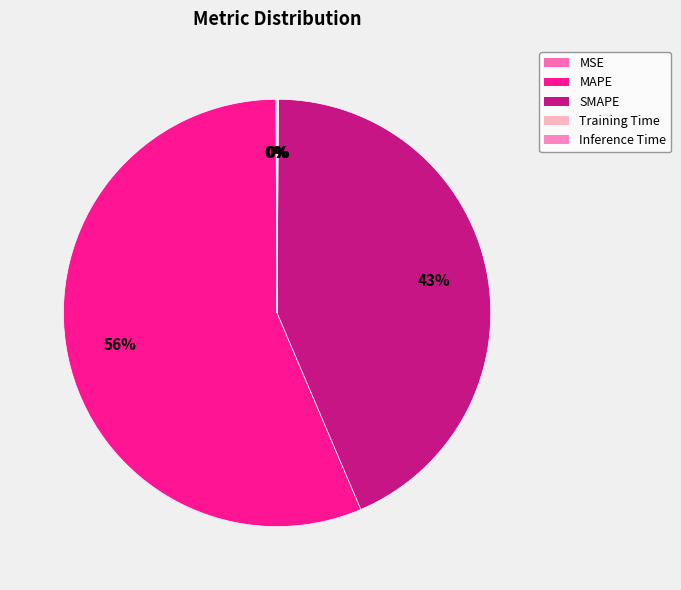

Combined, what portion of the pie is MSE and MAPE?

56.4%